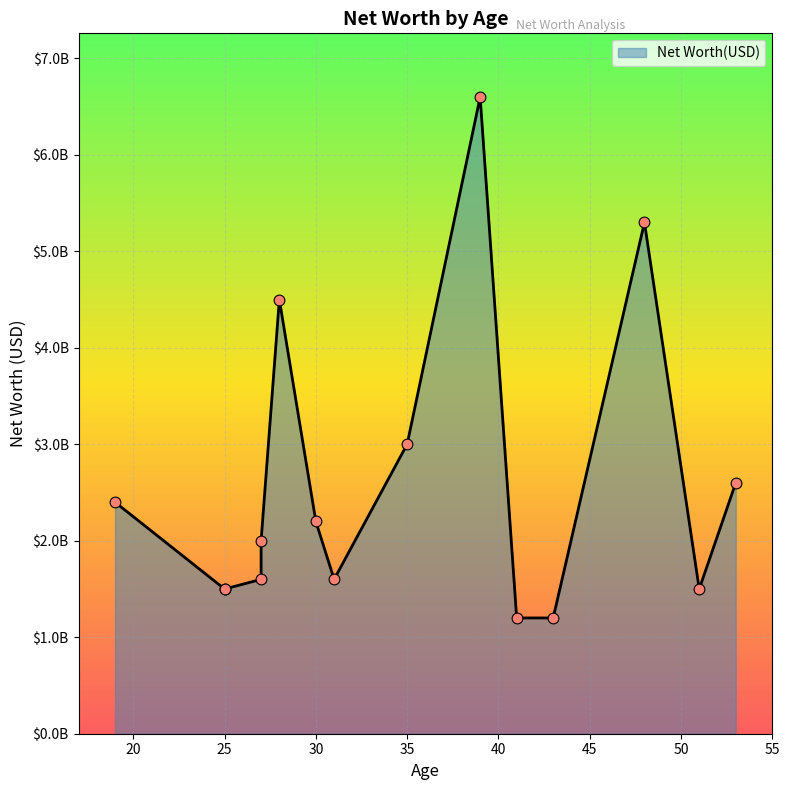

What is the change in value from 39 to 51?

-5100000000